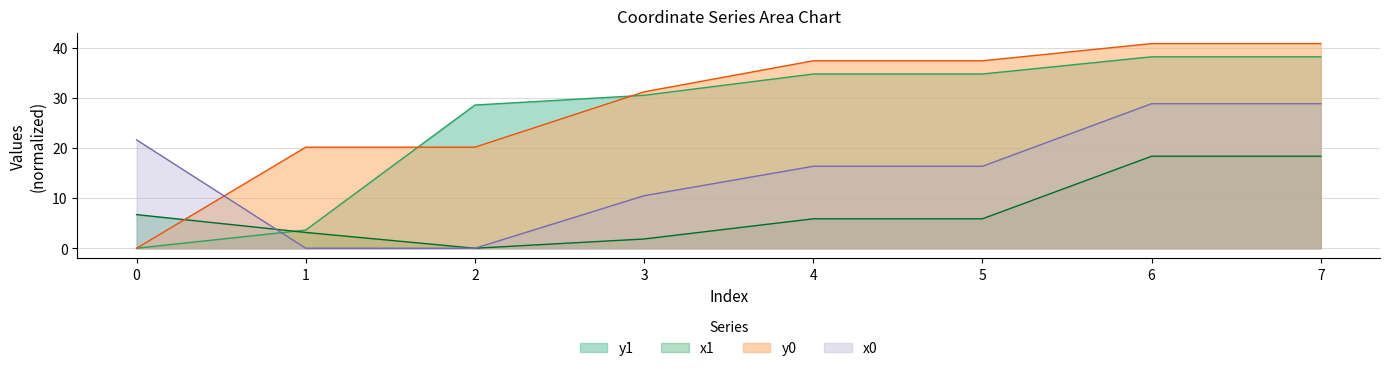

At which category does x1 reach its first local valley?

2